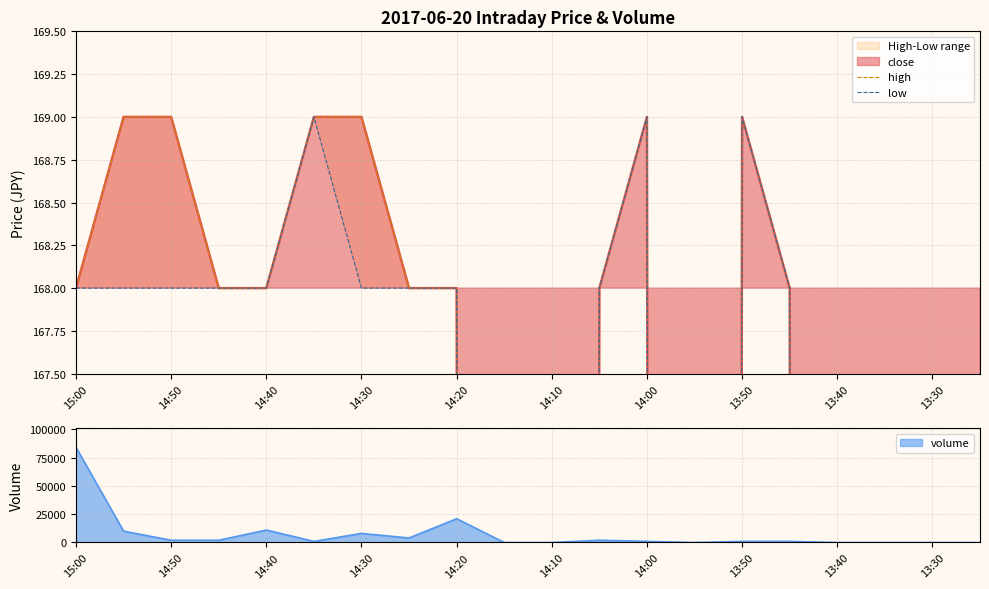

What is the value of the low point at the 13th from the left?

169